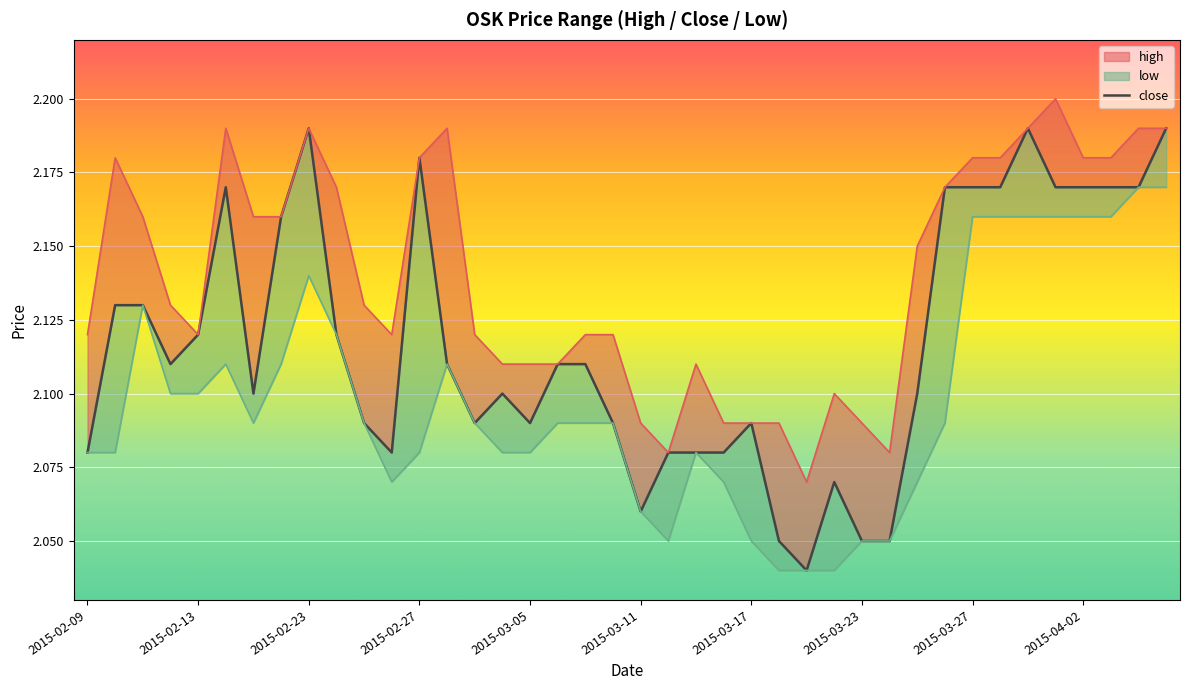

At which category does the chart reach its minimum across all series?

26